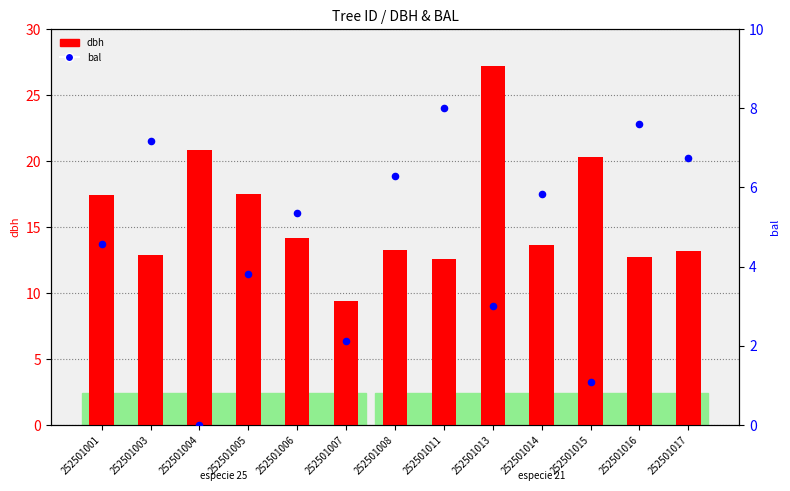

Which series contains the lowest Y value?

bal